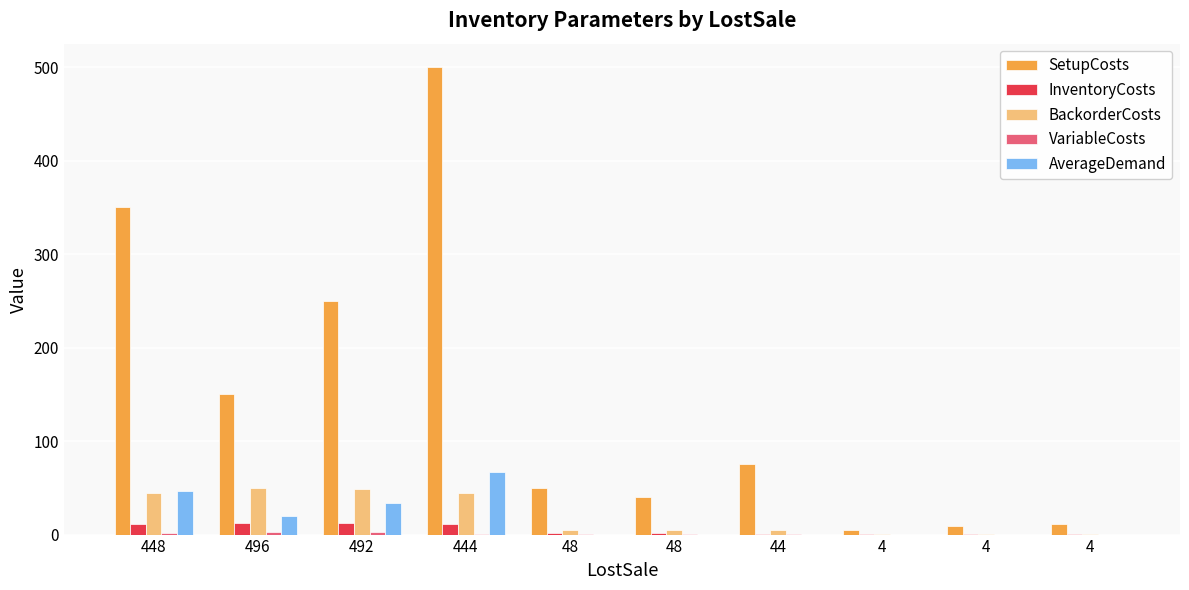

How many data points does each series have?

10